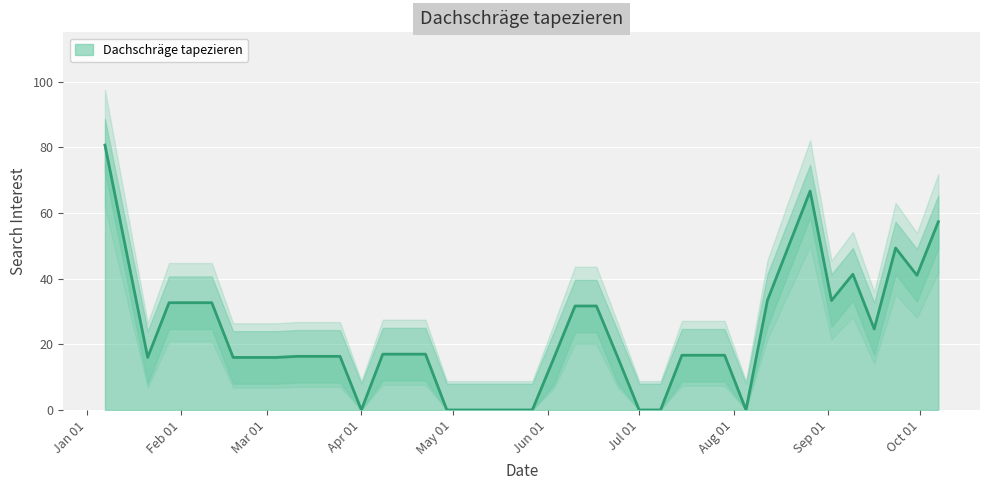

Between 2018-01-28 and 2018-08-12, which is larger?

2018-01-28